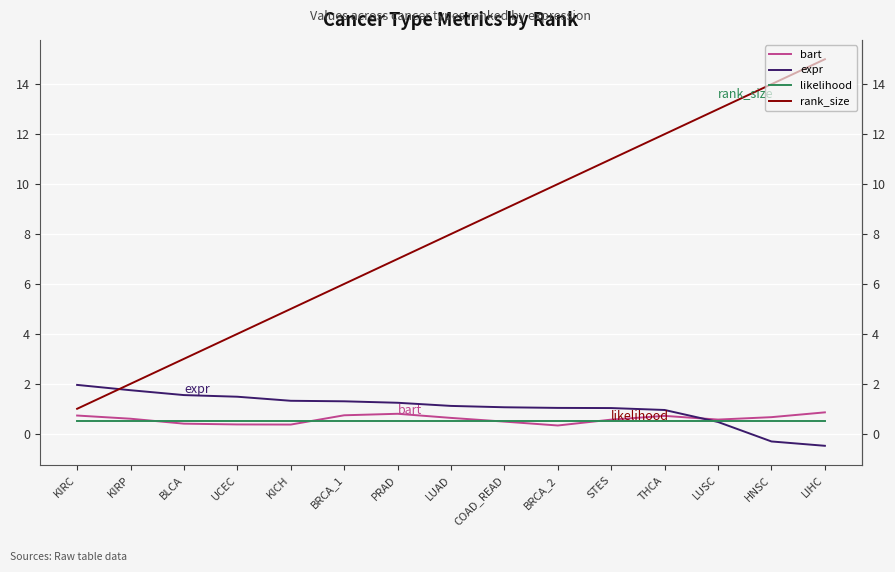

At LUSC, list the series in order from largest to smallest.

rank_size, bart, likelihood, expr